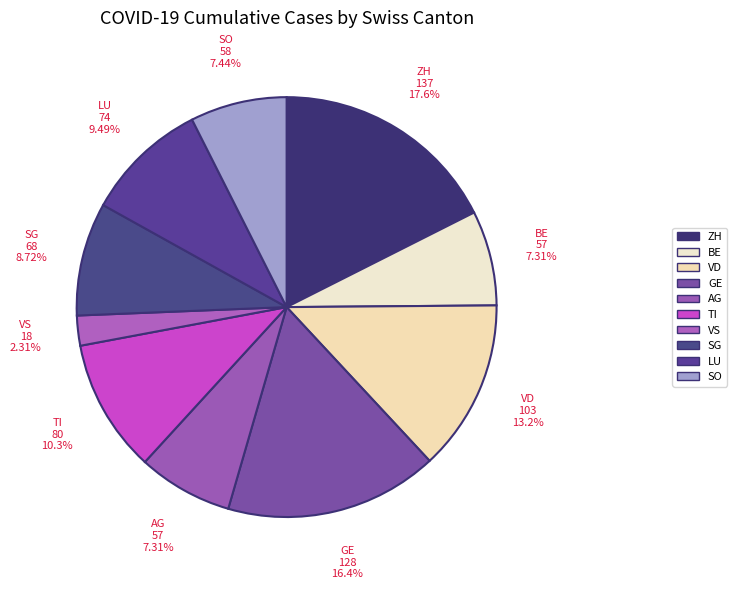

Rank the categories by value from lowest to highest.

VS, BE, AG, SO, SG, LU, TI, VD, GE, ZH